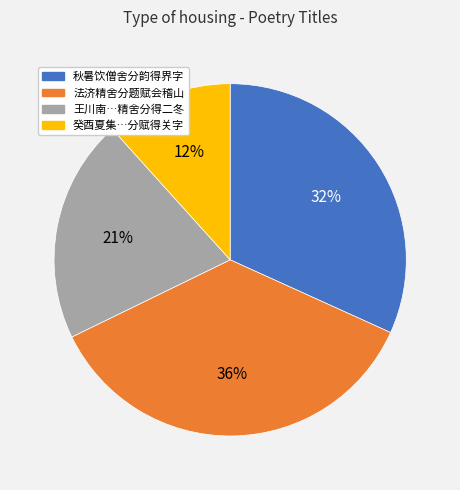

Is there a majority slice in this chart?

No